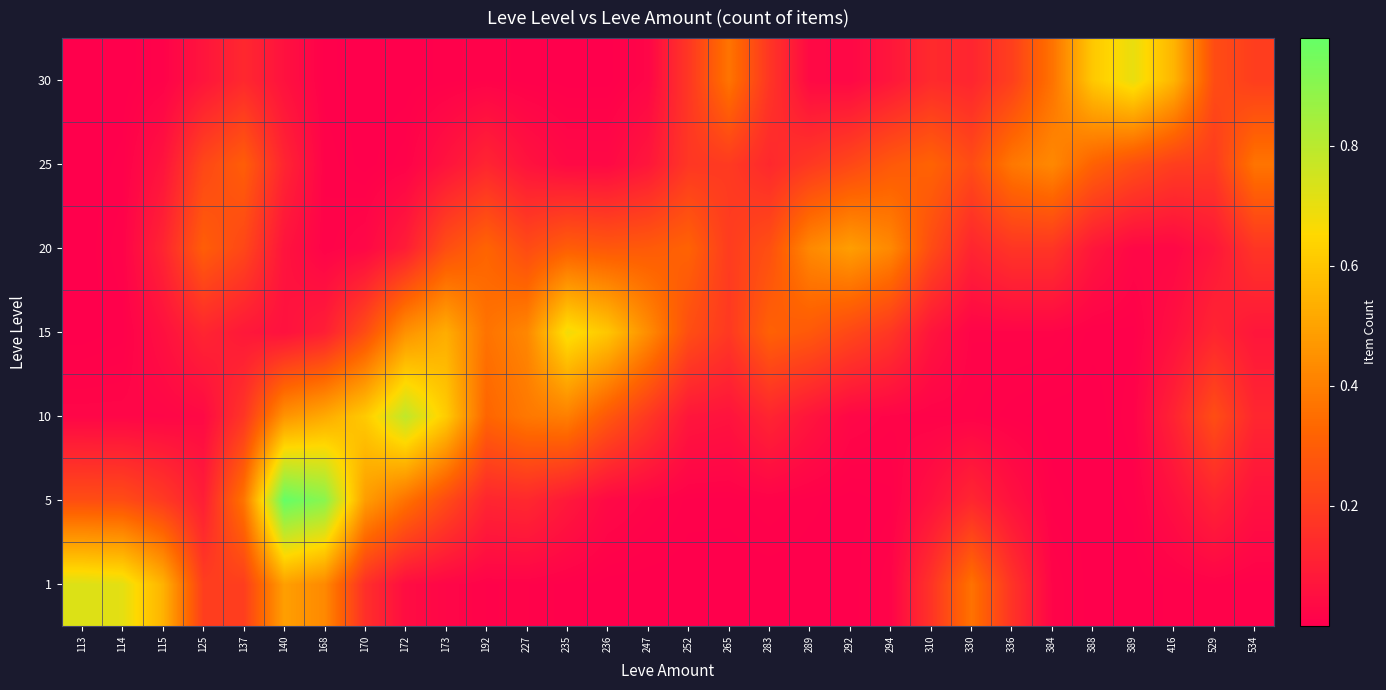

What is the spread (max minus min) of values at 172?

0.8